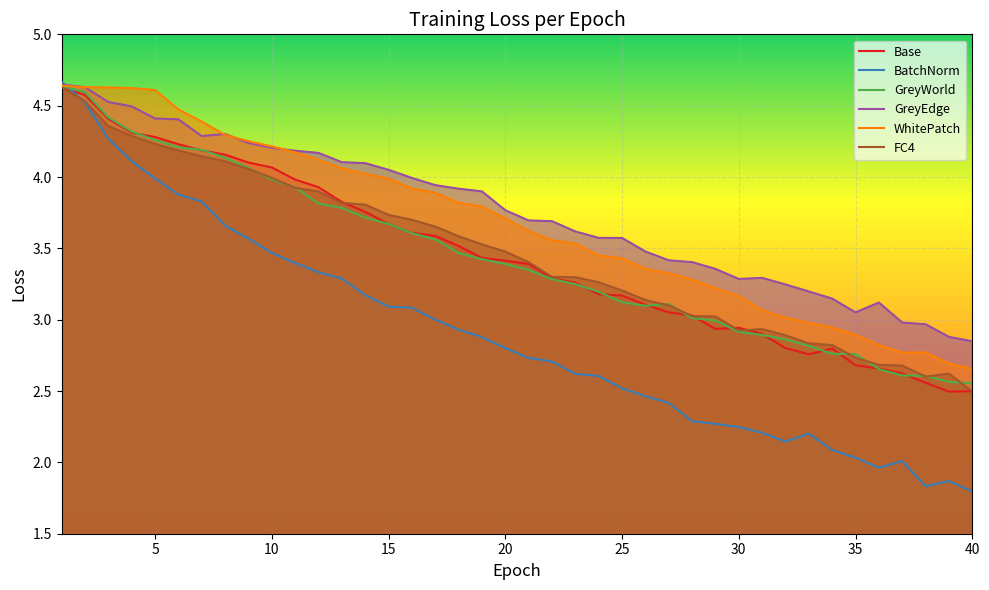

What is the highest value of the BatchNorm series?

4.7